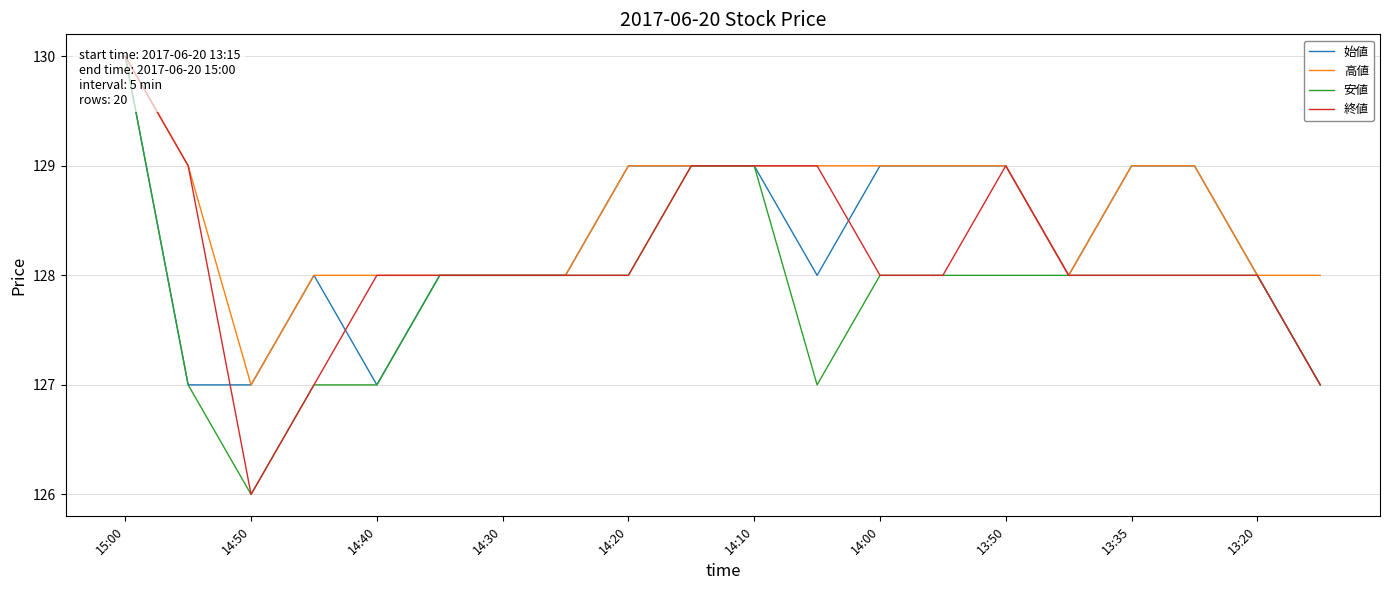

True or false: 安値 has a value of 128 at 17.

True